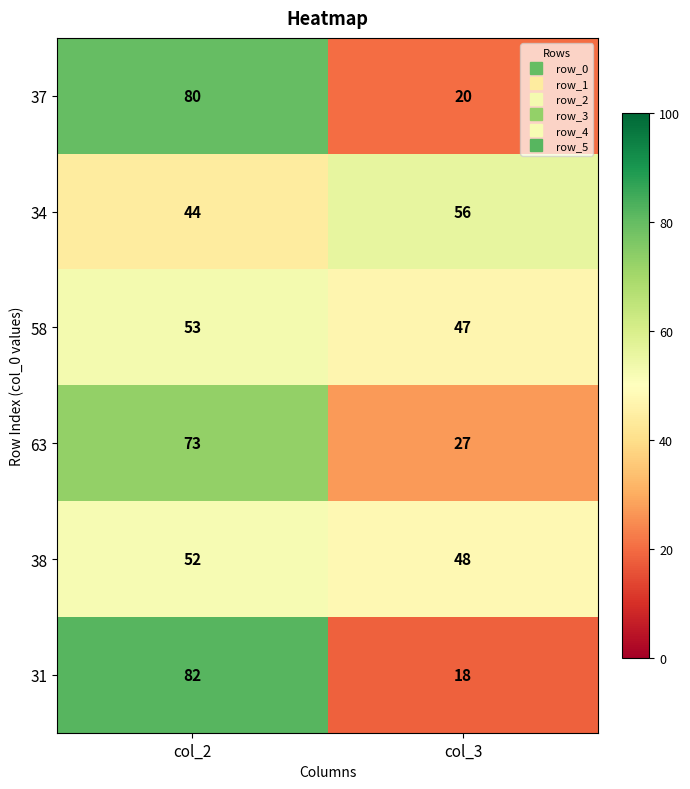

Between col_2 and col_3, which series saw the biggest shift?

31